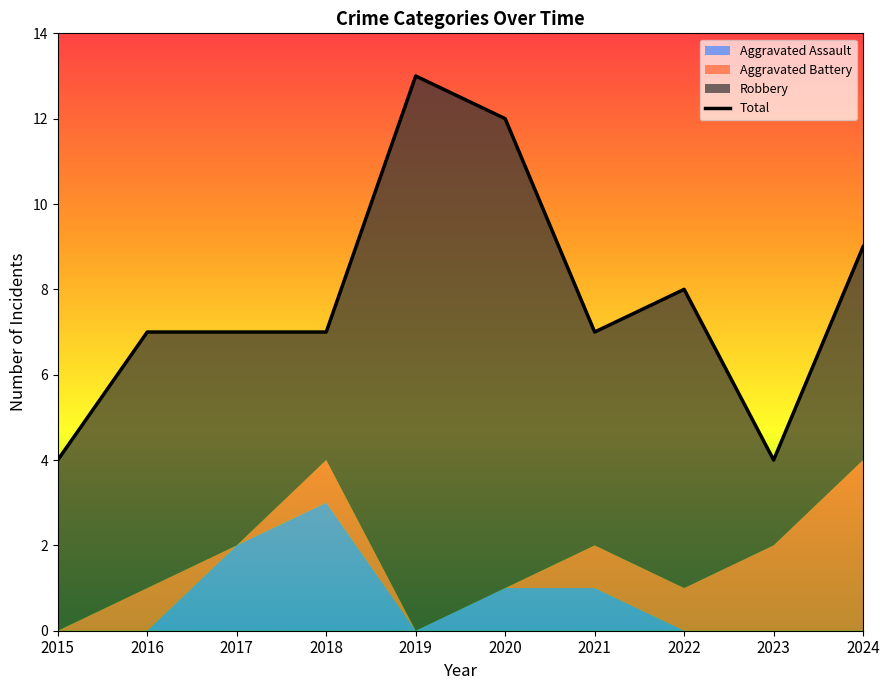

What is the value of the 8th point from the left?

8